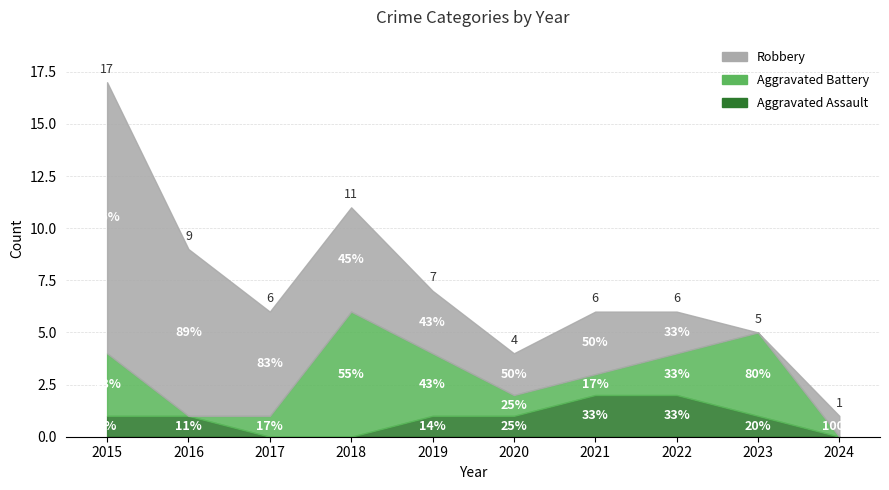

True or false: Aggravated Battery has a value of 1 at 2021.

True